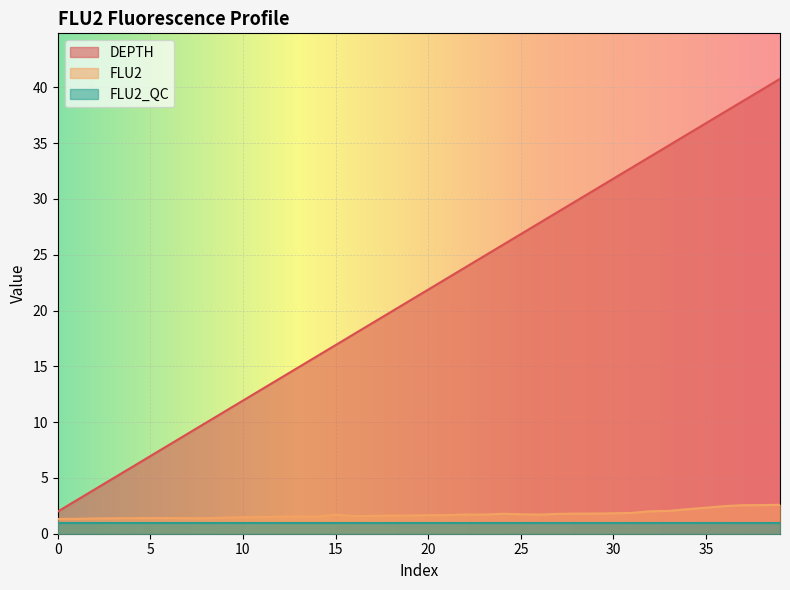

What are all the series names shown in the legend?

DEPTH, FLU2, FLU2_QC